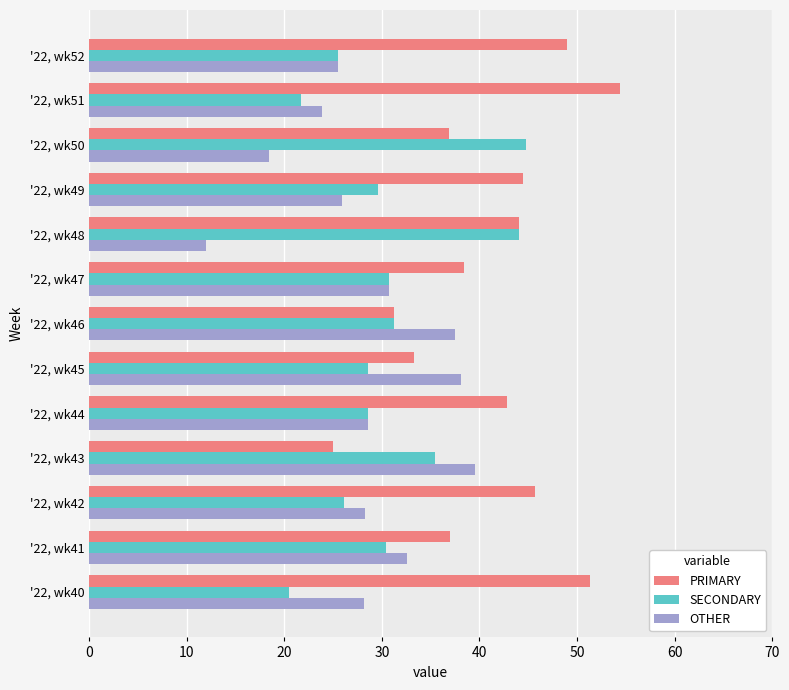

What is the difference between the maximum and minimum values in the SECONDARY series?

24.2